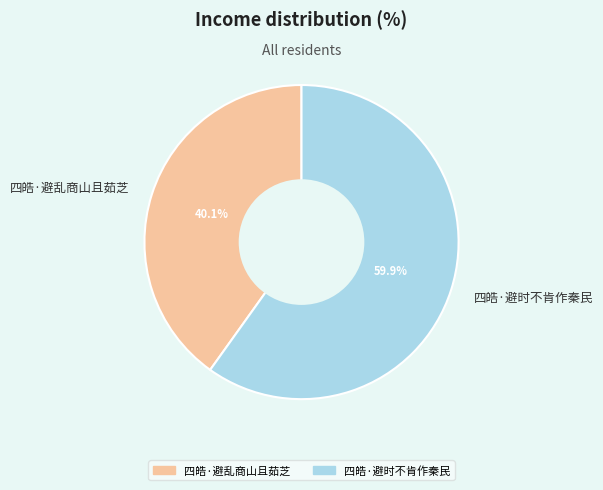

To the nearest percent, what is the difference between the largest and smallest slice percentages?

20%